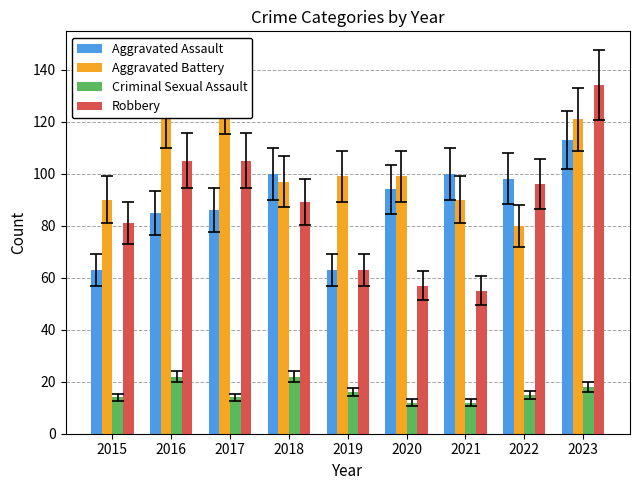

Rank the series at 2015 from highest to lowest value.

Aggravated Battery, Robbery, Aggravated Assault, Criminal Sexual Assault